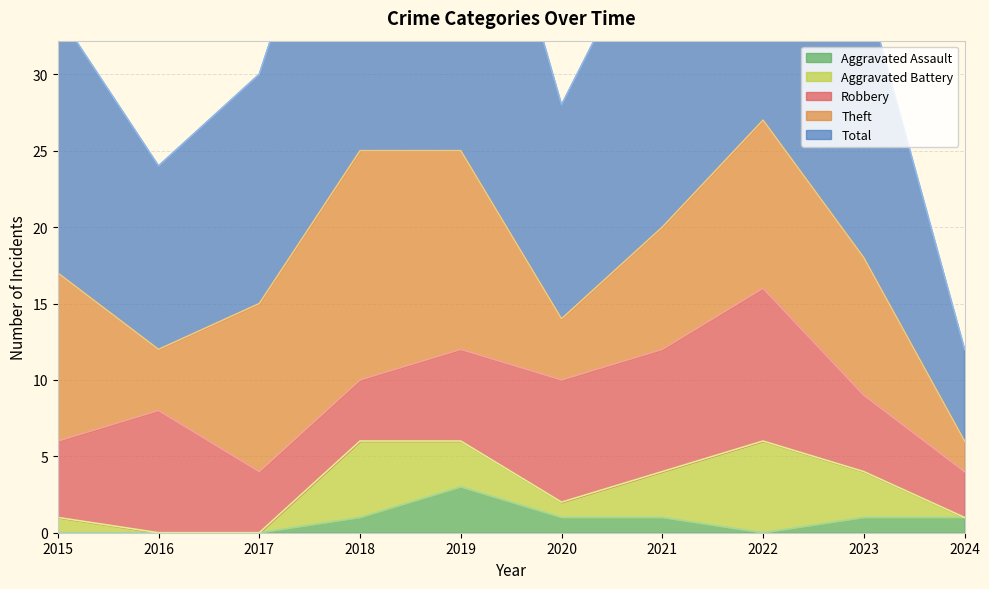

Which has a higher value, 2022 or 2017?

2022